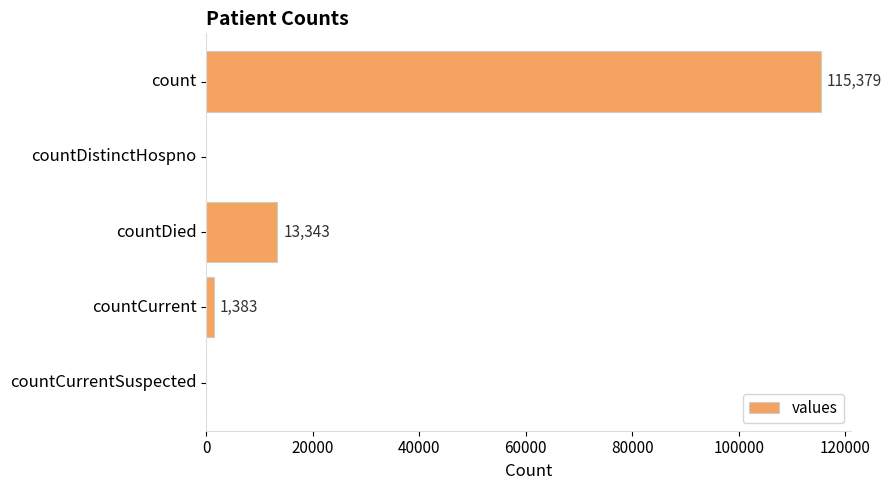

What value does the data have at countDied, to the nearest 10?

13340